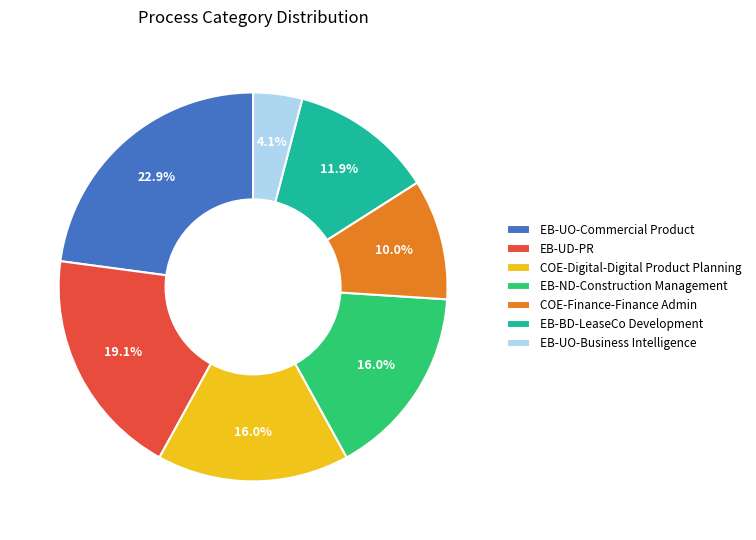

To the nearest percent, what is the difference between the largest and smallest slice percentages?

19%